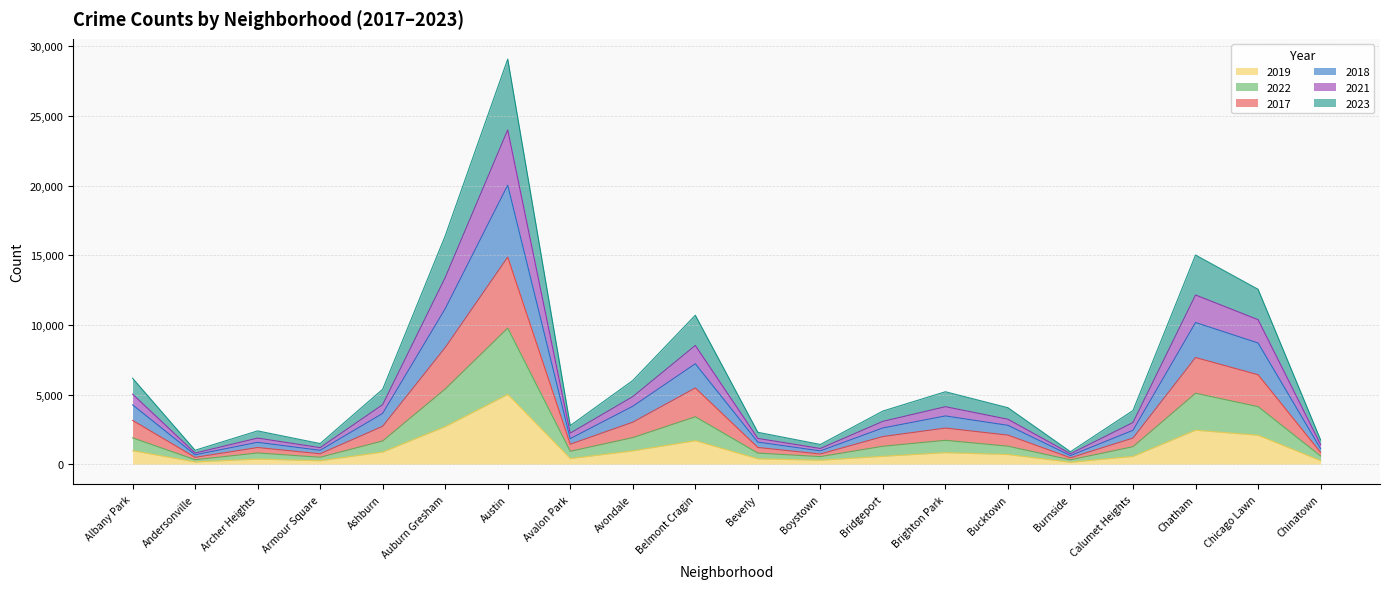

The 2017 series shows 9797 at Chicago Lawn. True or false?

False